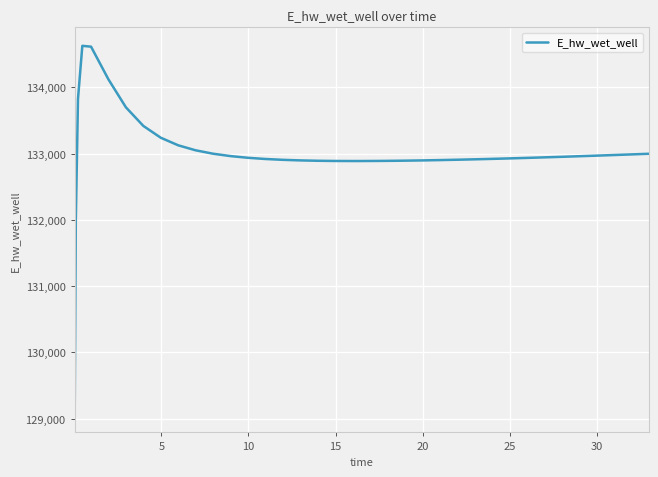

What is the sum of all values?

5319701.1